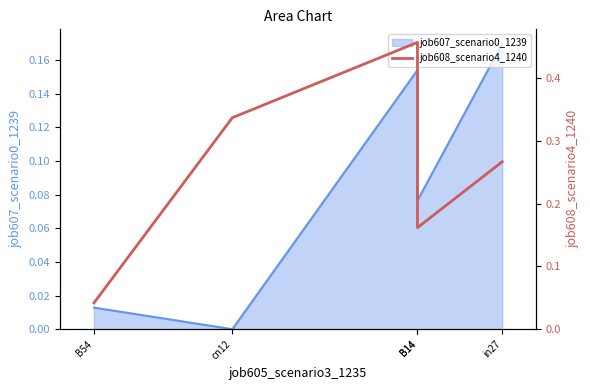

How many values are between 0 and 1?

5